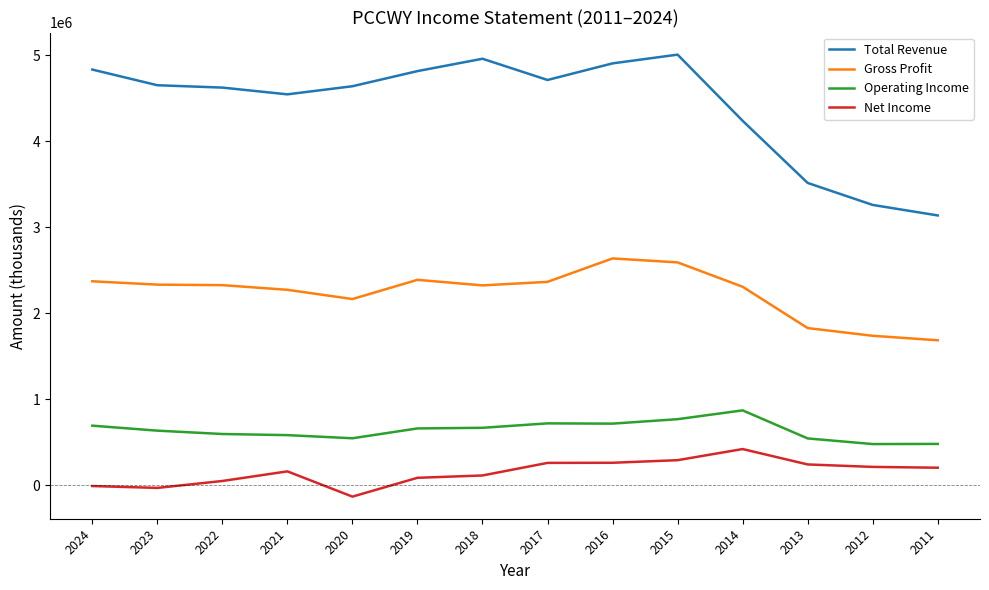

At how many categories does at least one series exceed 4153153?

11